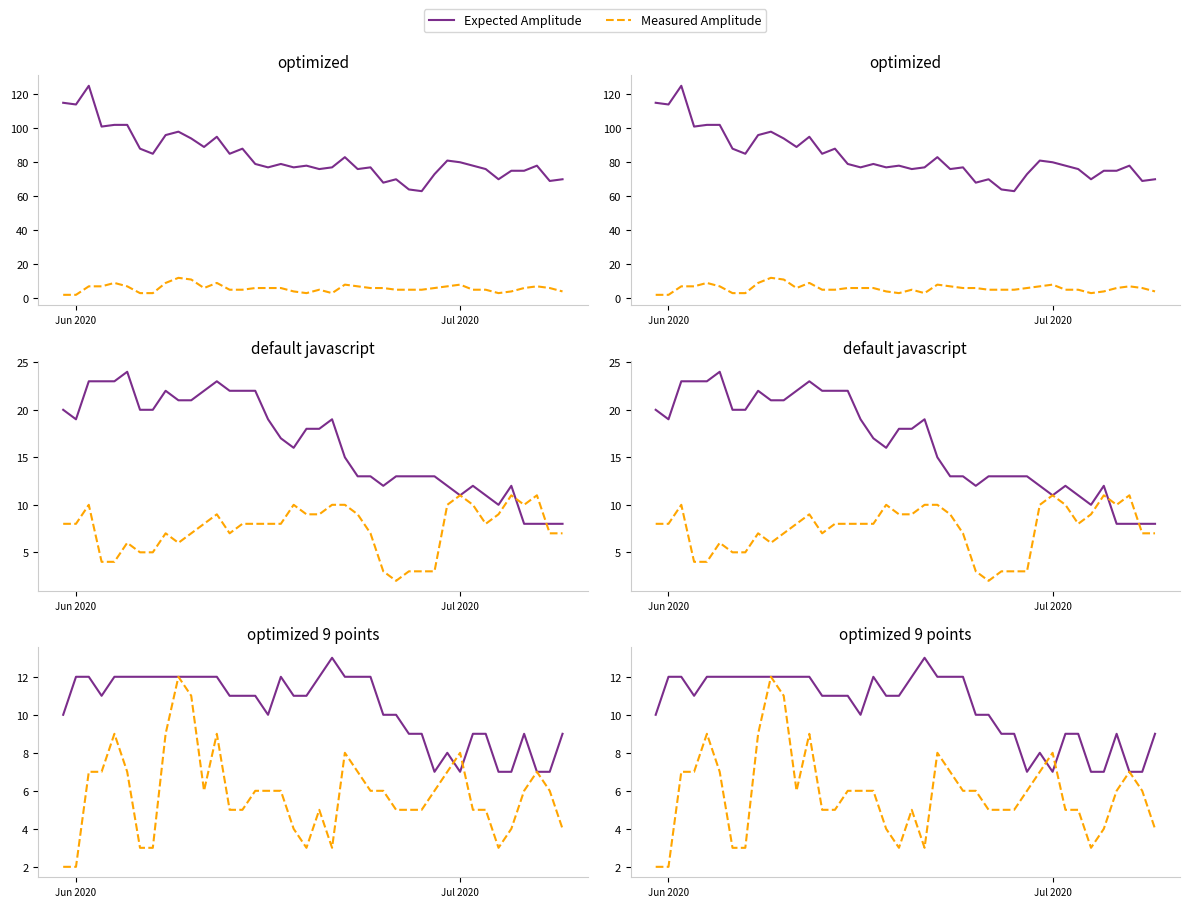

In Measured Amplitude, how many points are higher than both neighbors (excluding endpoints)?

7